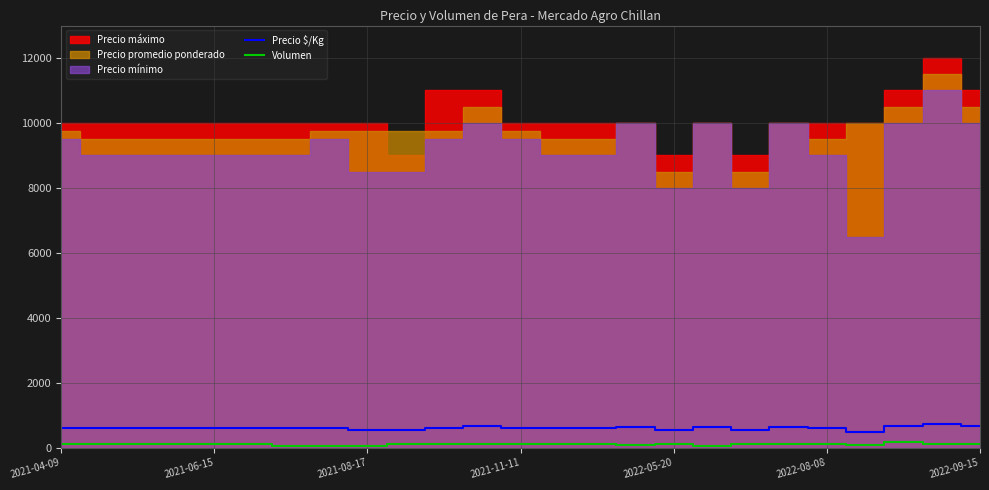

What is the difference between the maximum and minimum values in the Precio $/Kg series?

235